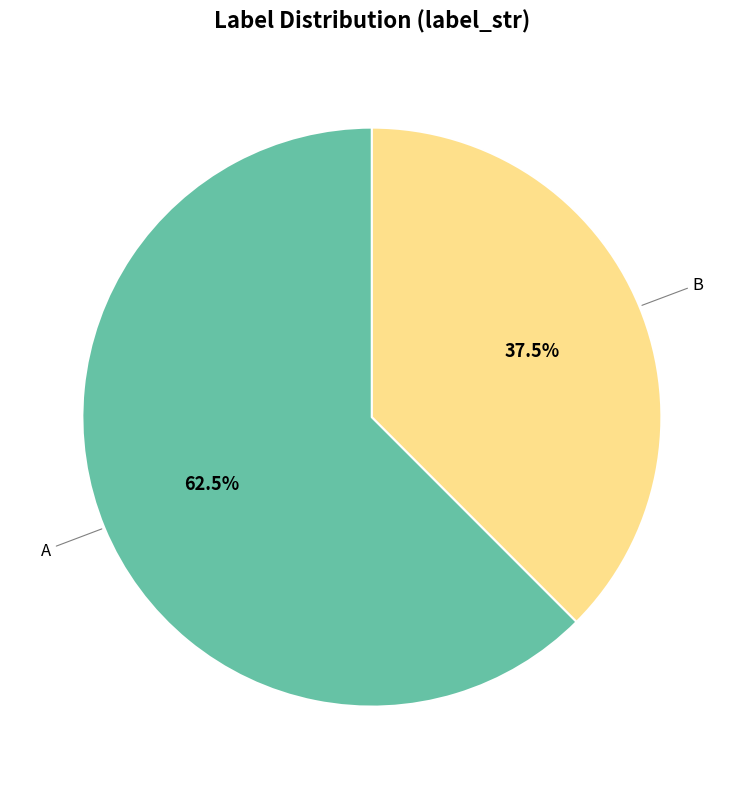

Does any single category account for the majority?

Yes